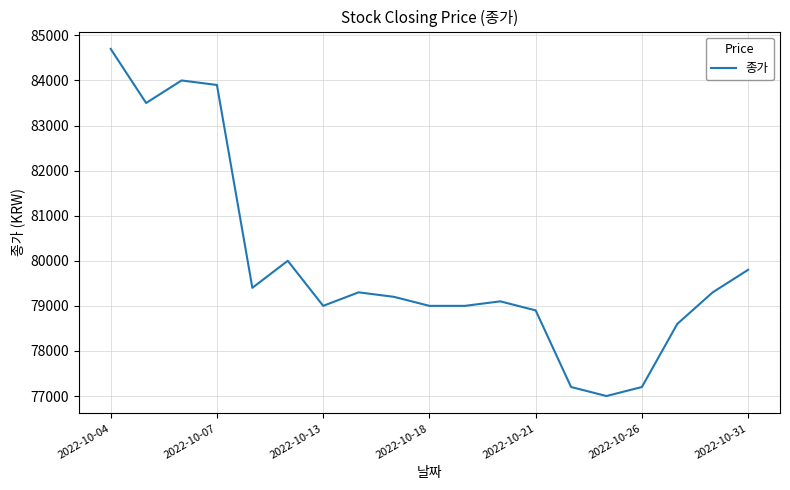

What is the difference between the maximum and minimum values?

7700